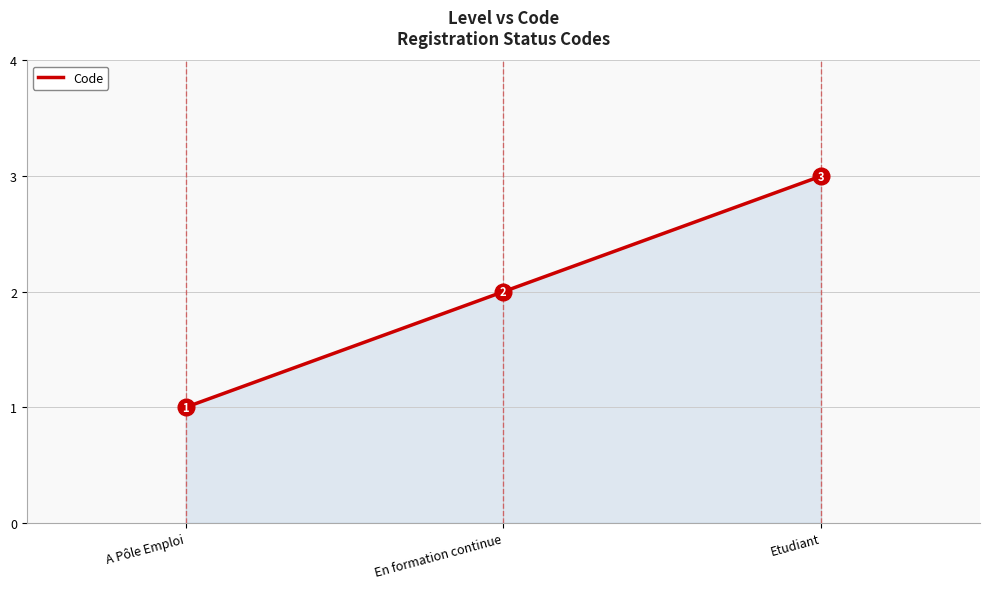

What is the greatest value displayed?

3